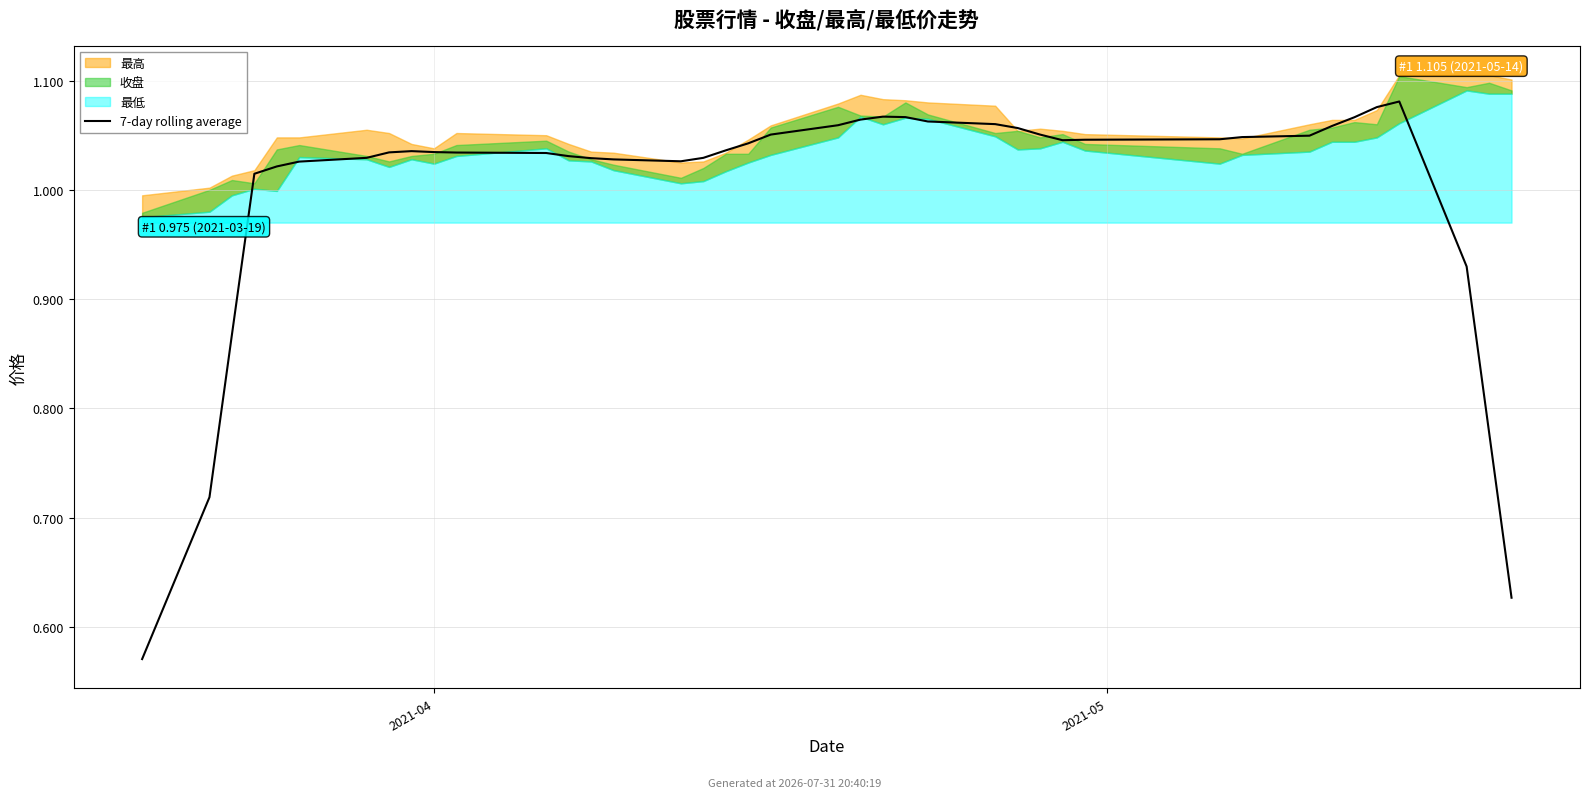

What is the difference between the maximum and second lowest values?

0.5